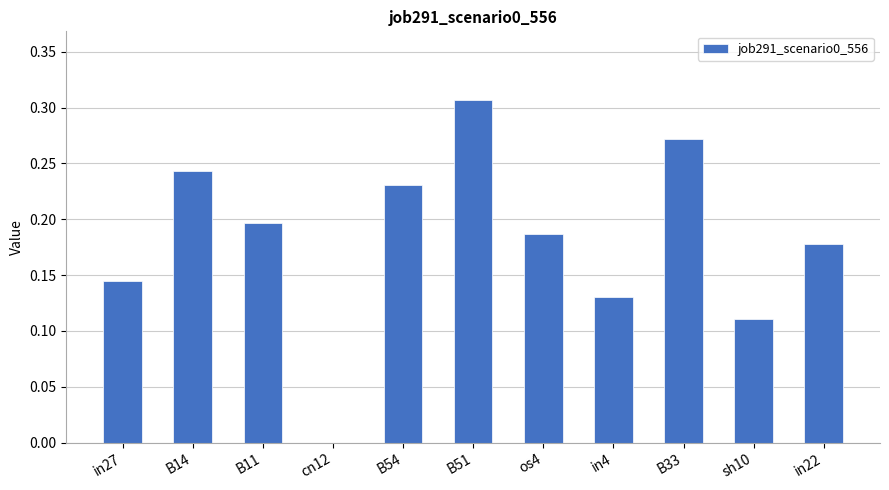

What is the change in value from in27 to B14?

+0.1